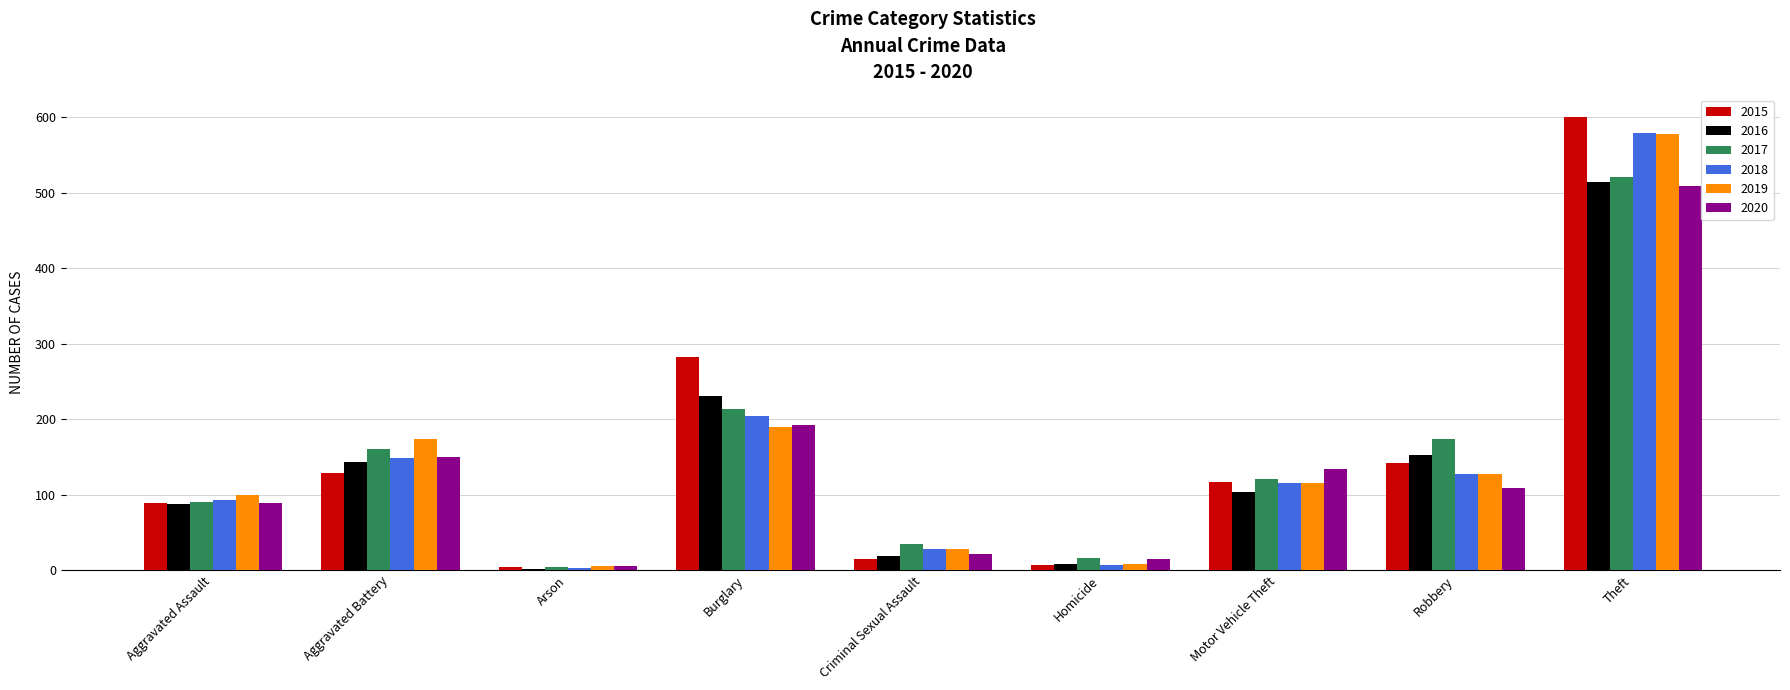

The value of 2019 at Aggravated Battery is 174. True or false?

True